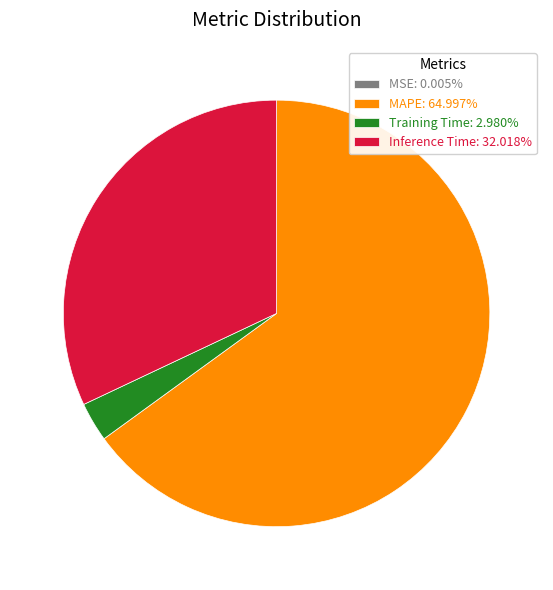

Approximately how many times larger is the value at Inference Time: 32.018% compared to MAPE: 64.997%?

0.5